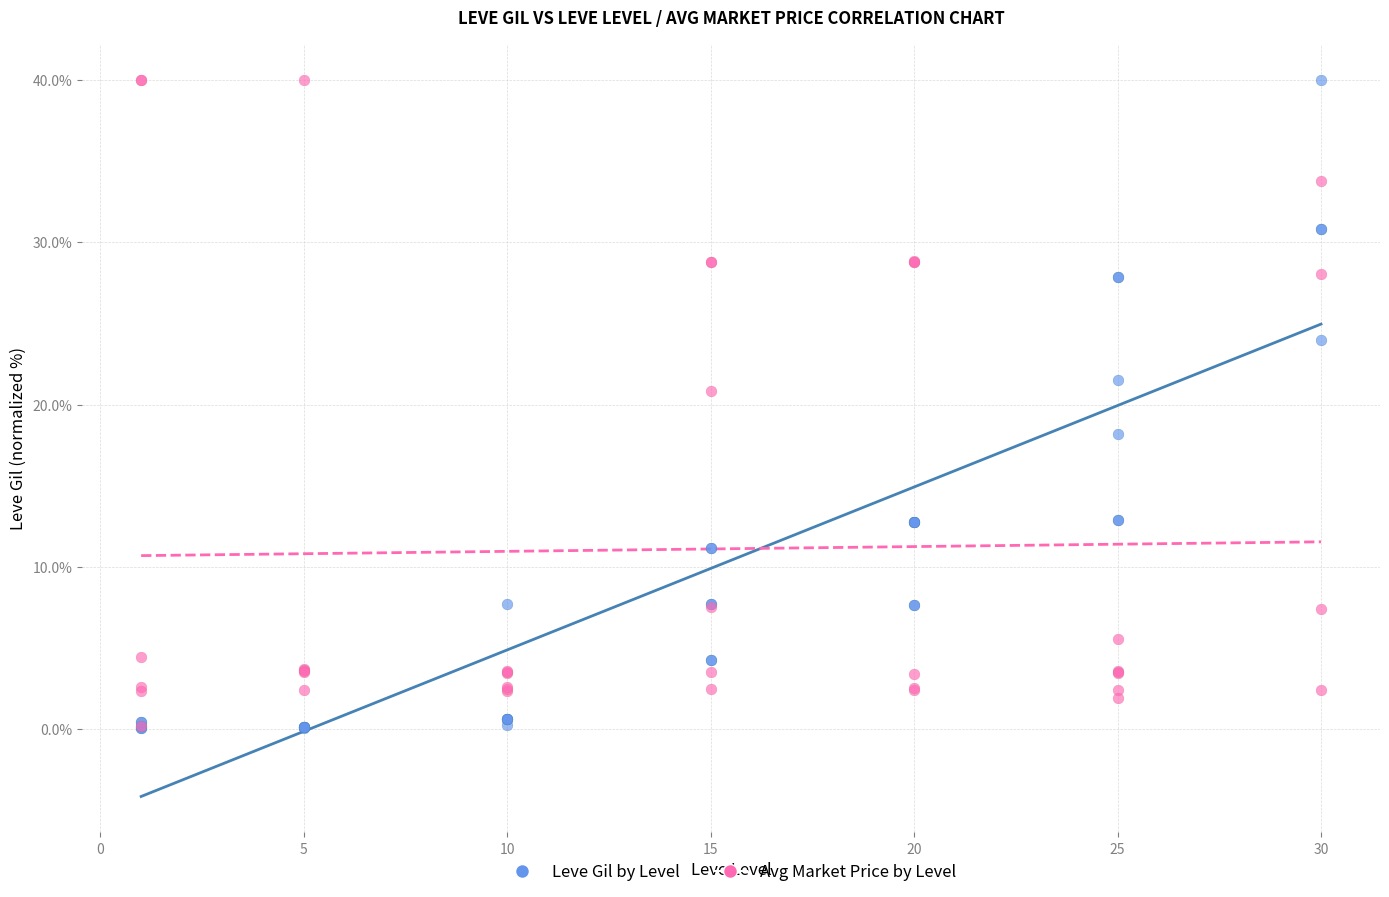

What are all the series names shown in the legend?

Leve Gil by Level, Avg Market Price by Level